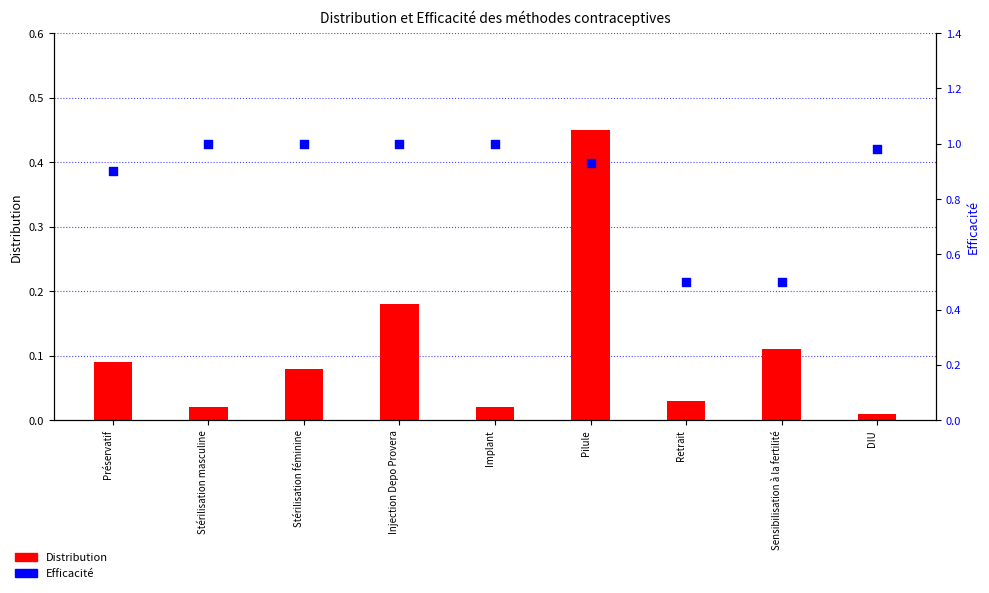

What are all the series names shown in the legend?

Distribution, Efficacité